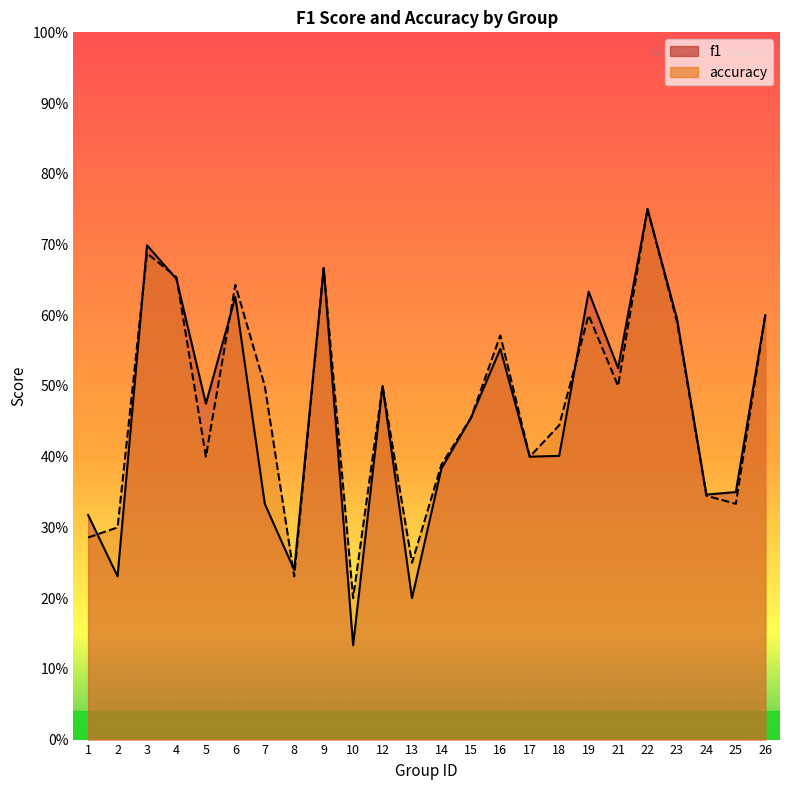

The f1 series shows 0.1 at 10. True or false?

True